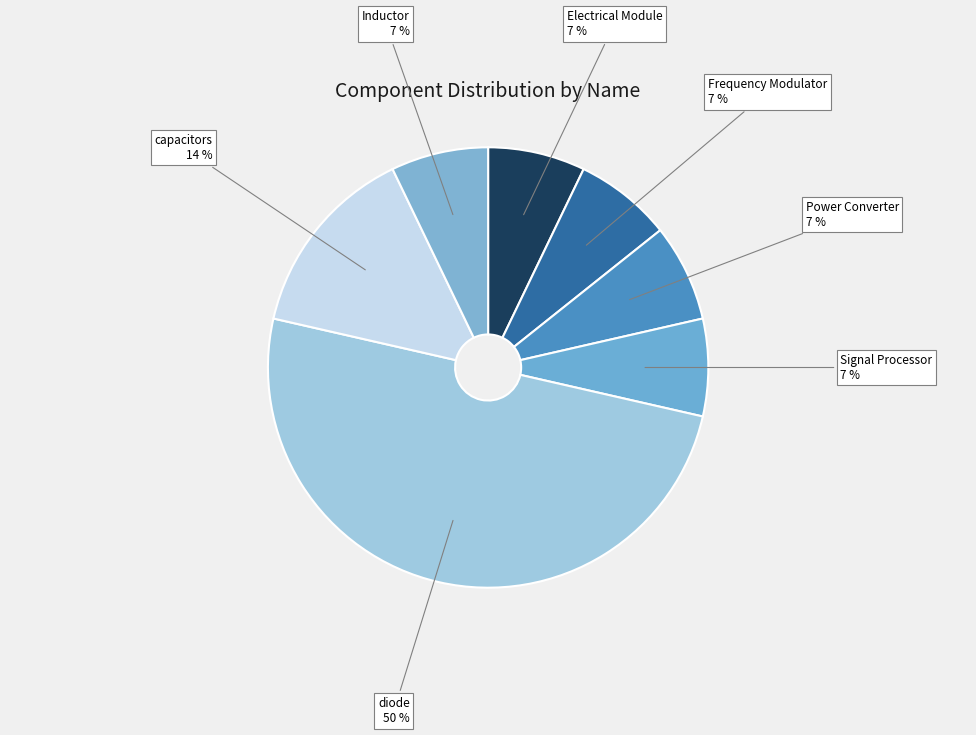

Rank the categories by value from highest to lowest.

diode, capacitors, Electrical Module, Frequency Modulator, Power Converter, Signal Processor, Inductor